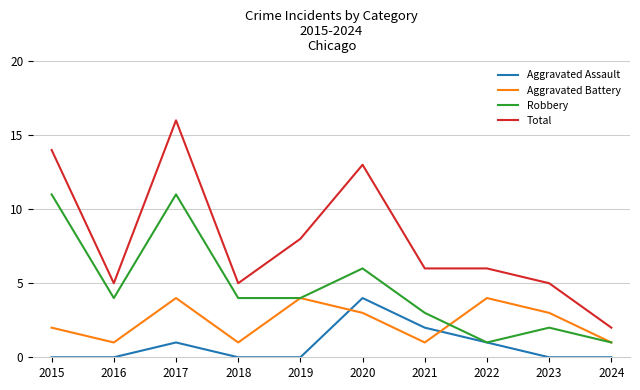

At 2020, list the series in order from smallest to largest.

Aggravated Battery, Aggravated Assault, Robbery, Total